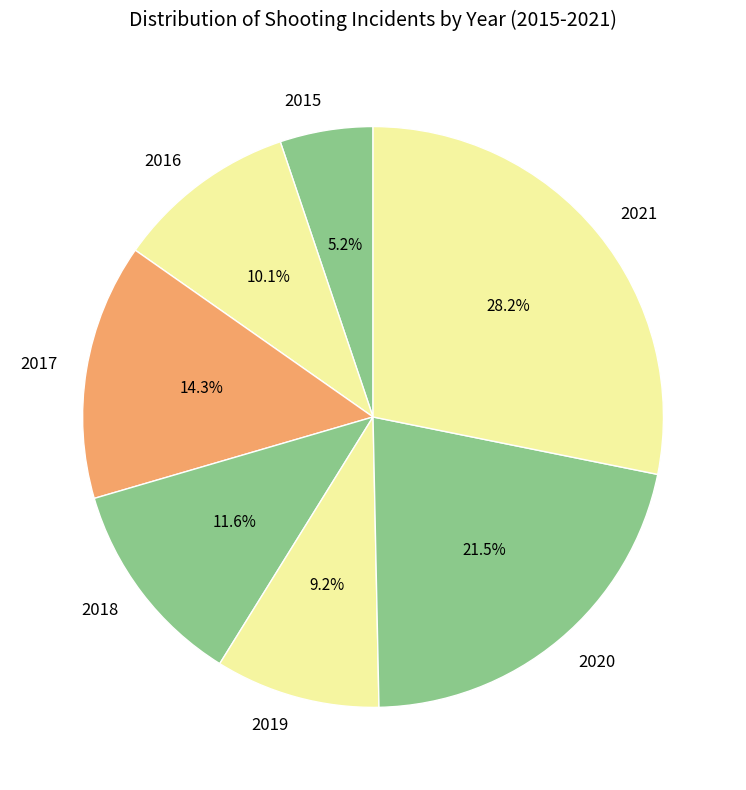

To the nearest percent, what portion does 2017 represent?

14%